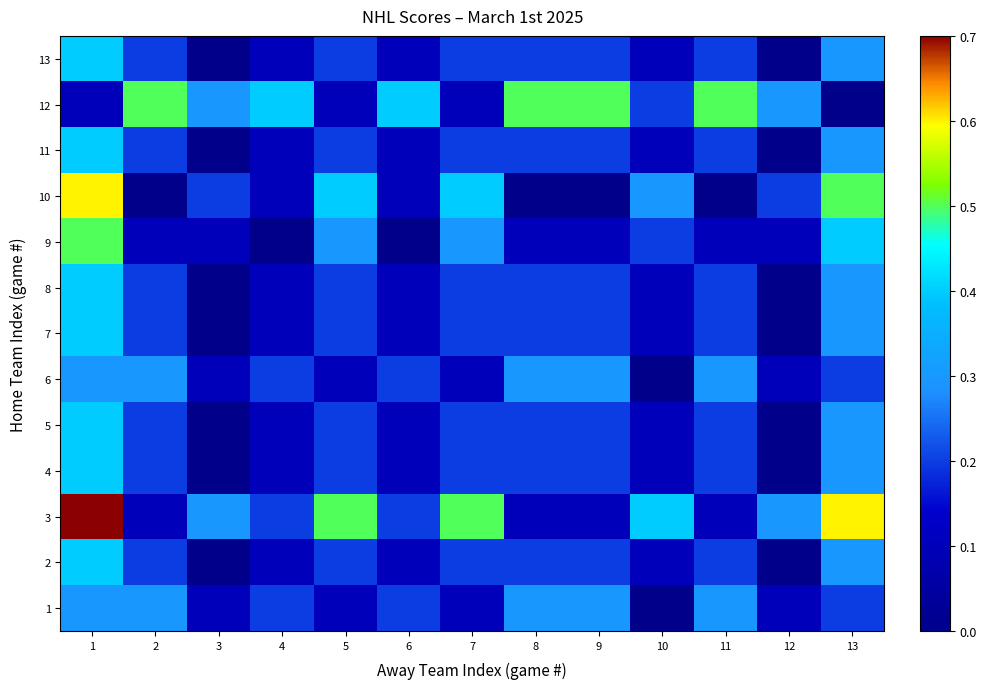

Which category has the highest value across all series?

1